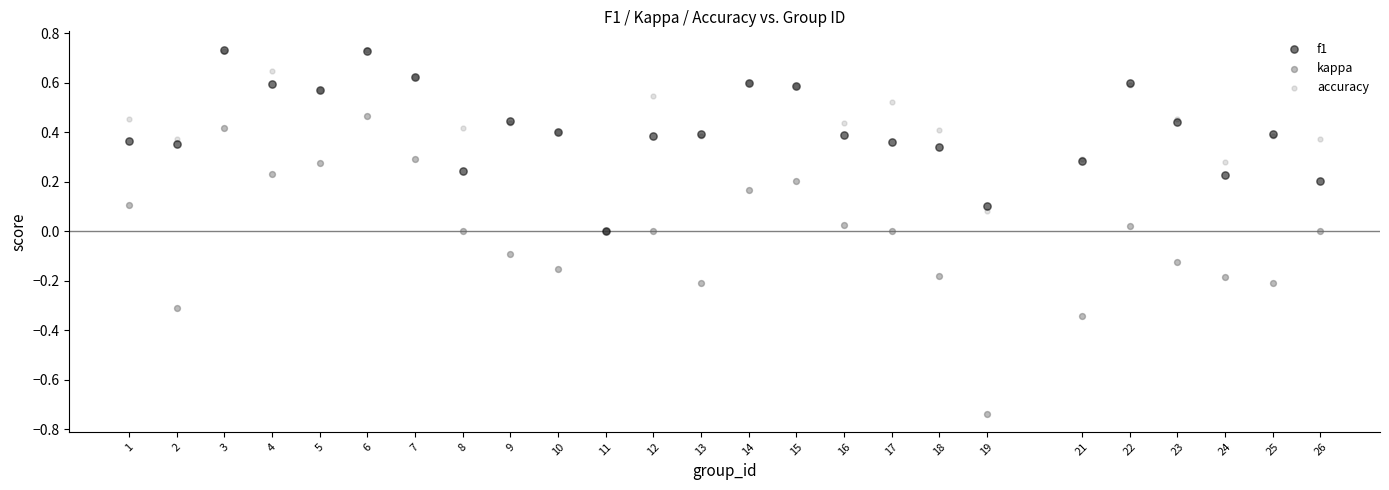

What are all the series names shown in the legend?

f1, kappa, accuracy